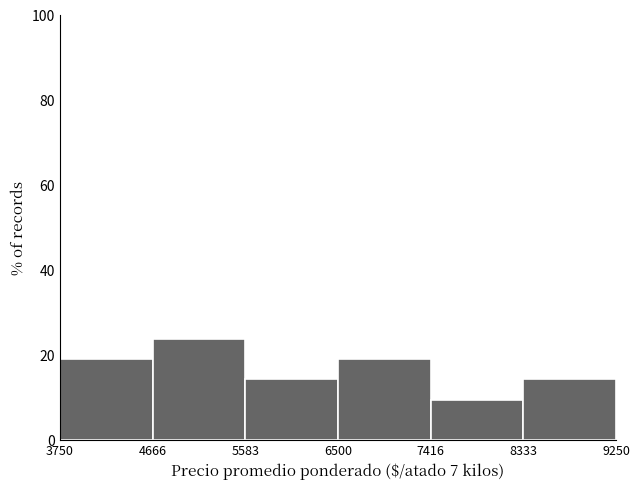

Reading left to right, list every bar in this chart as the range it spans on the x-axis followed by its height. The values are not printed on the chart, so give them approximately, as read against the axis.

3750 to 4666: 20
4666 to 5583: 24
5583 to 6500: 14
6500 to 7416: 20
7416 to 8333: 10
8333 to 9250: 14